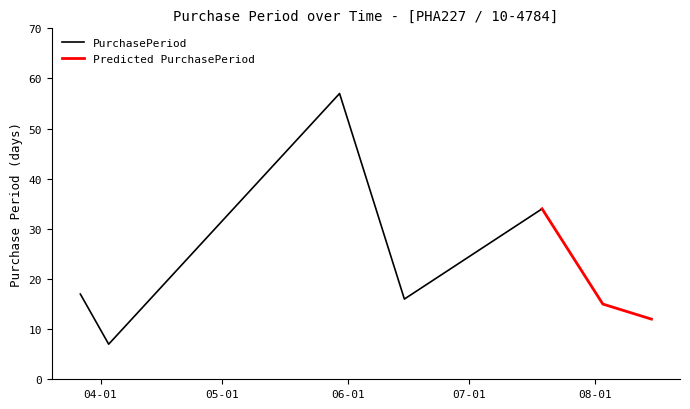

Reading left to right, extract all data points from this chart.

17	7	57	16	34	15	12